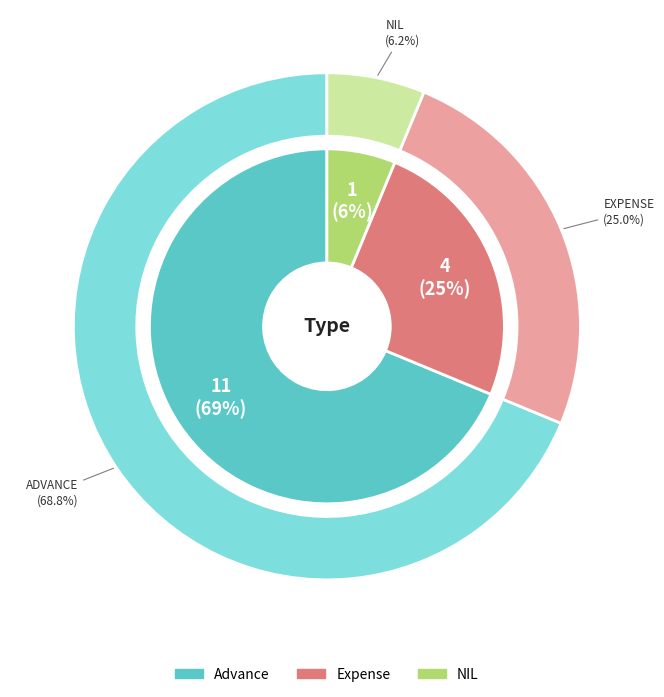

Is there a majority slice in this chart?

Yes